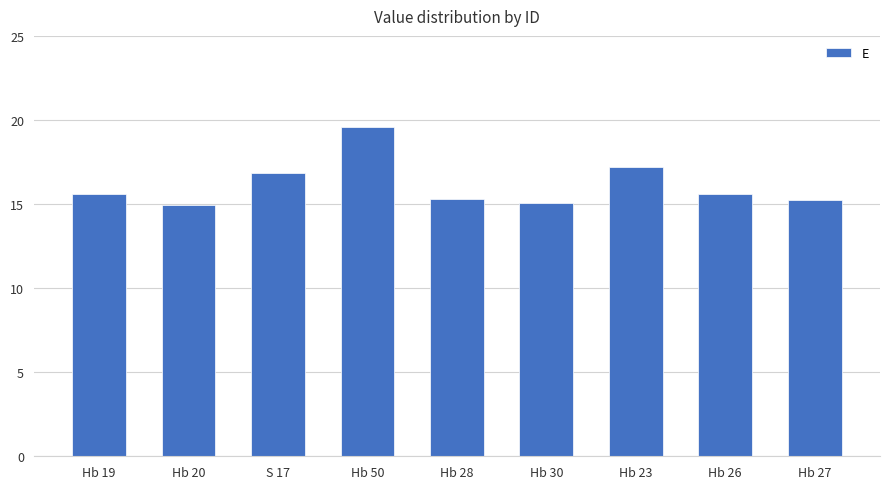

What is the label of the 6th bar from the left?

Hb 30